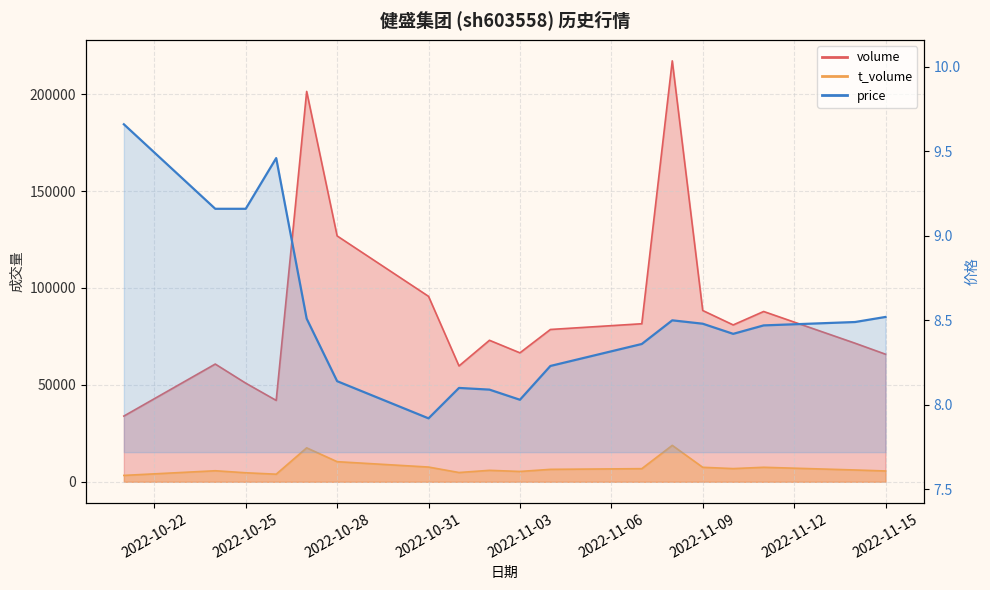

Which category has the lowest value in the t_volume series?

2022-10-21